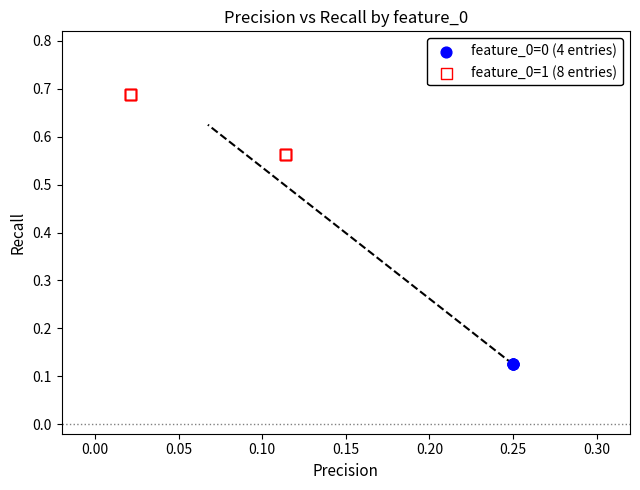

Which series contains the lowest Y value?

feature_0=0 (4 entries)